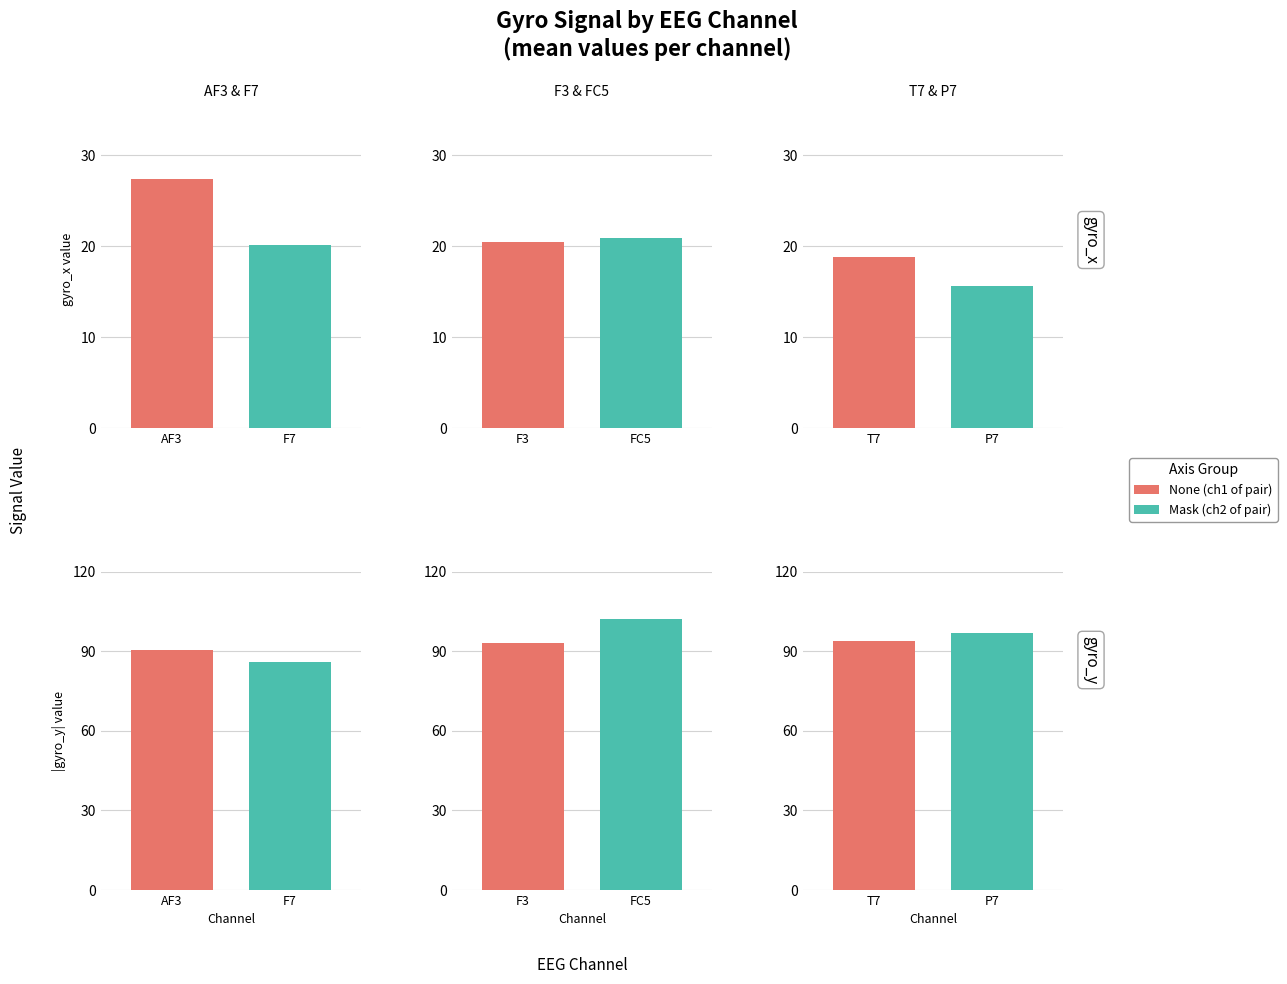

What is the difference between the gyro_x values at FC5 and F3?

0.4